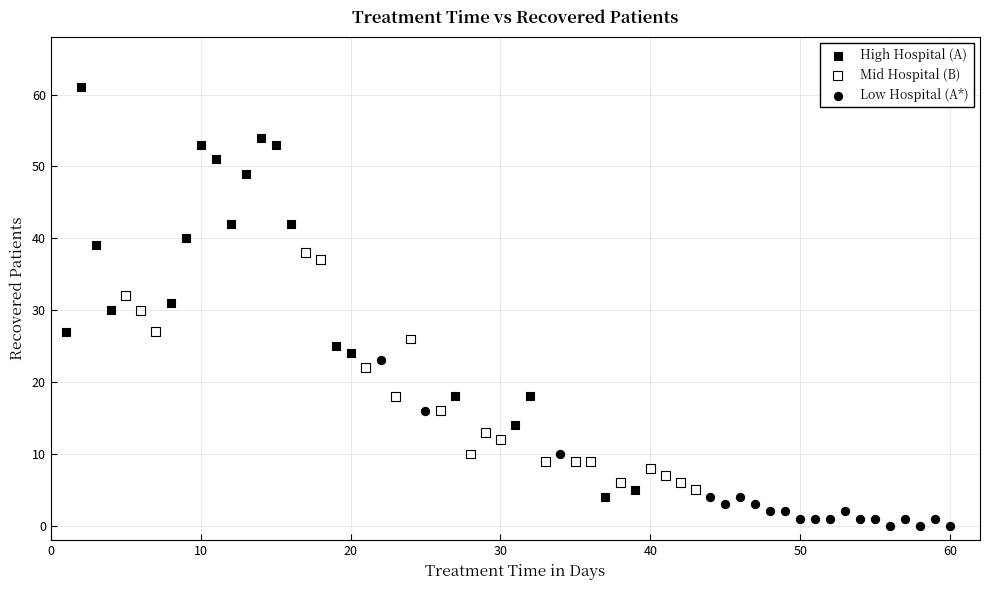

Which series contains the lowest Y value?

Low Hospital (A*)